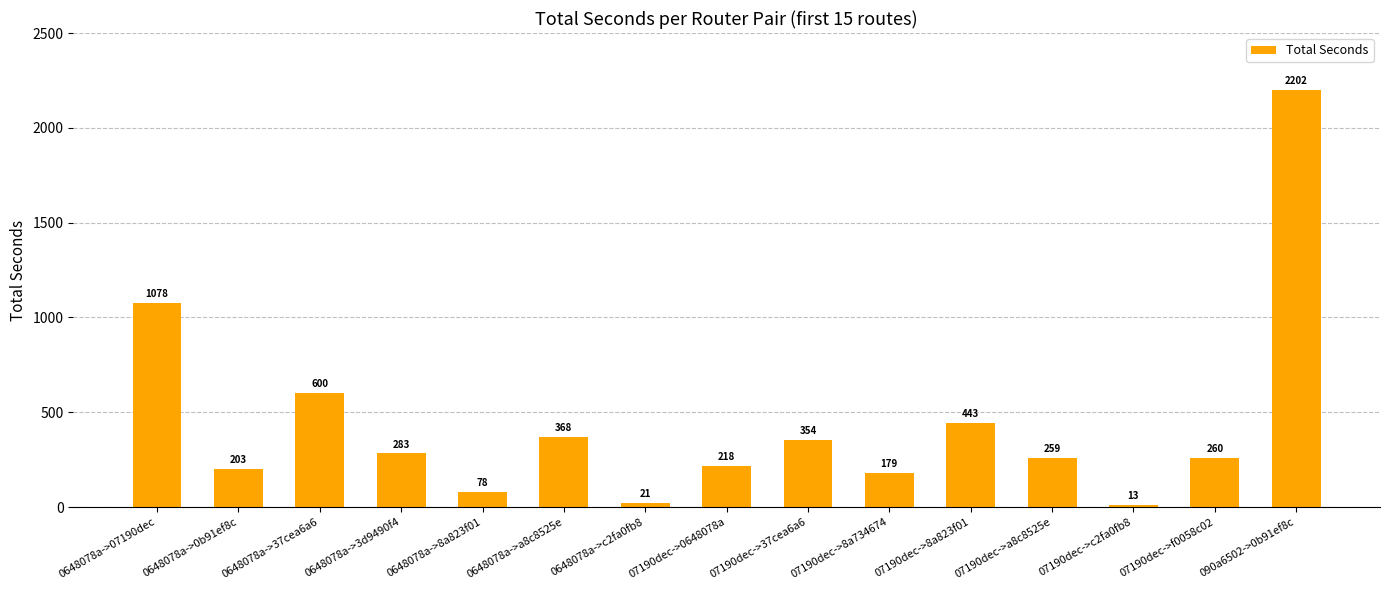

What position from the right is 07190dec->f0058c02?

2